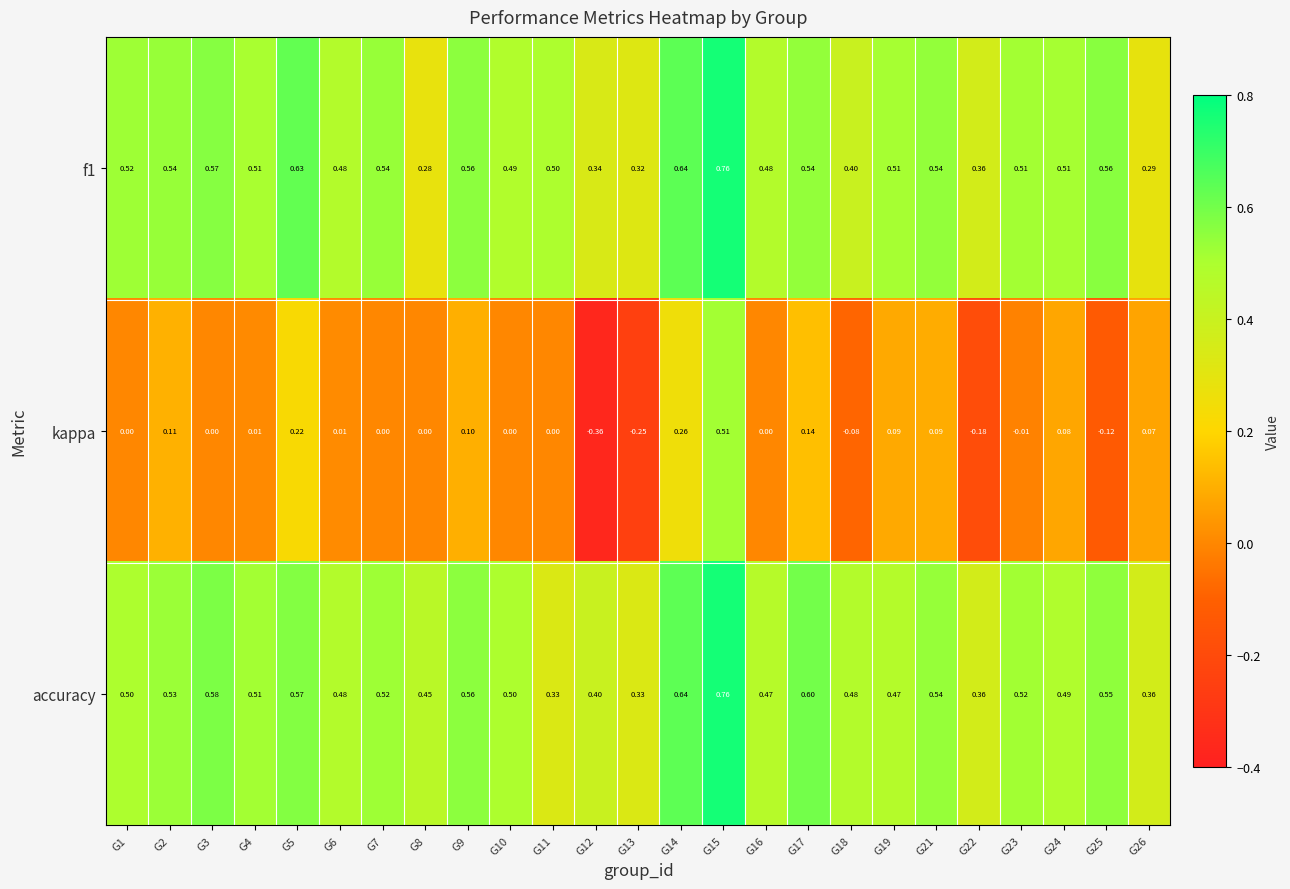

Which series changed the most between G19 and G21?

accuracy